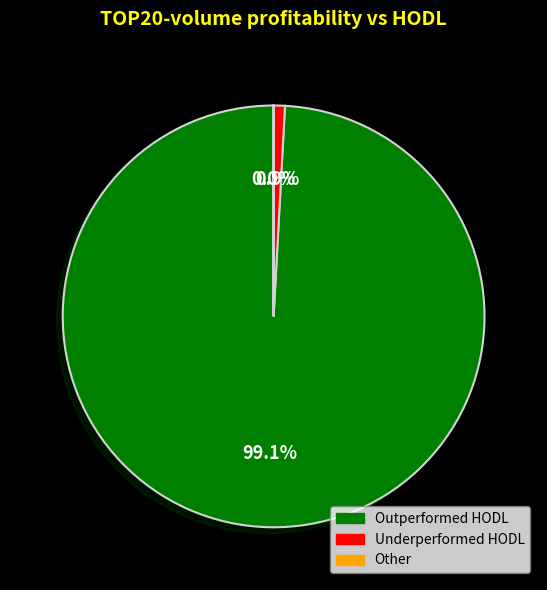

How many segments does this pie chart have?

3